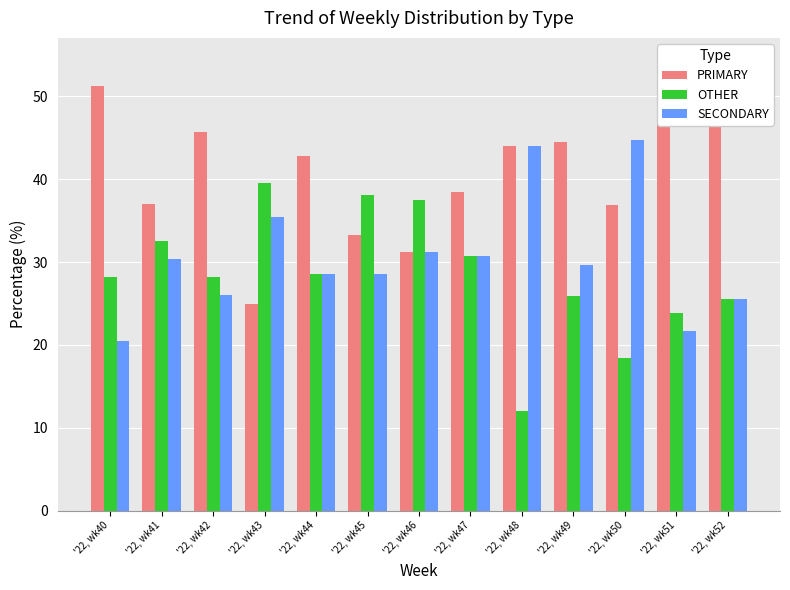

The value of OTHER at '22, wk40 is 28.2. True or false?

True